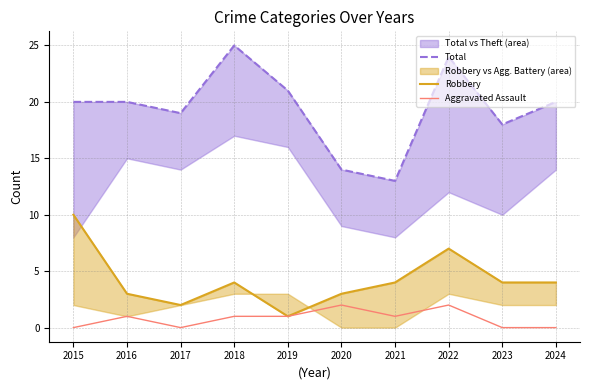

List the series in order of their peak value, highest first.

Total, Robbery, Aggravated Assault